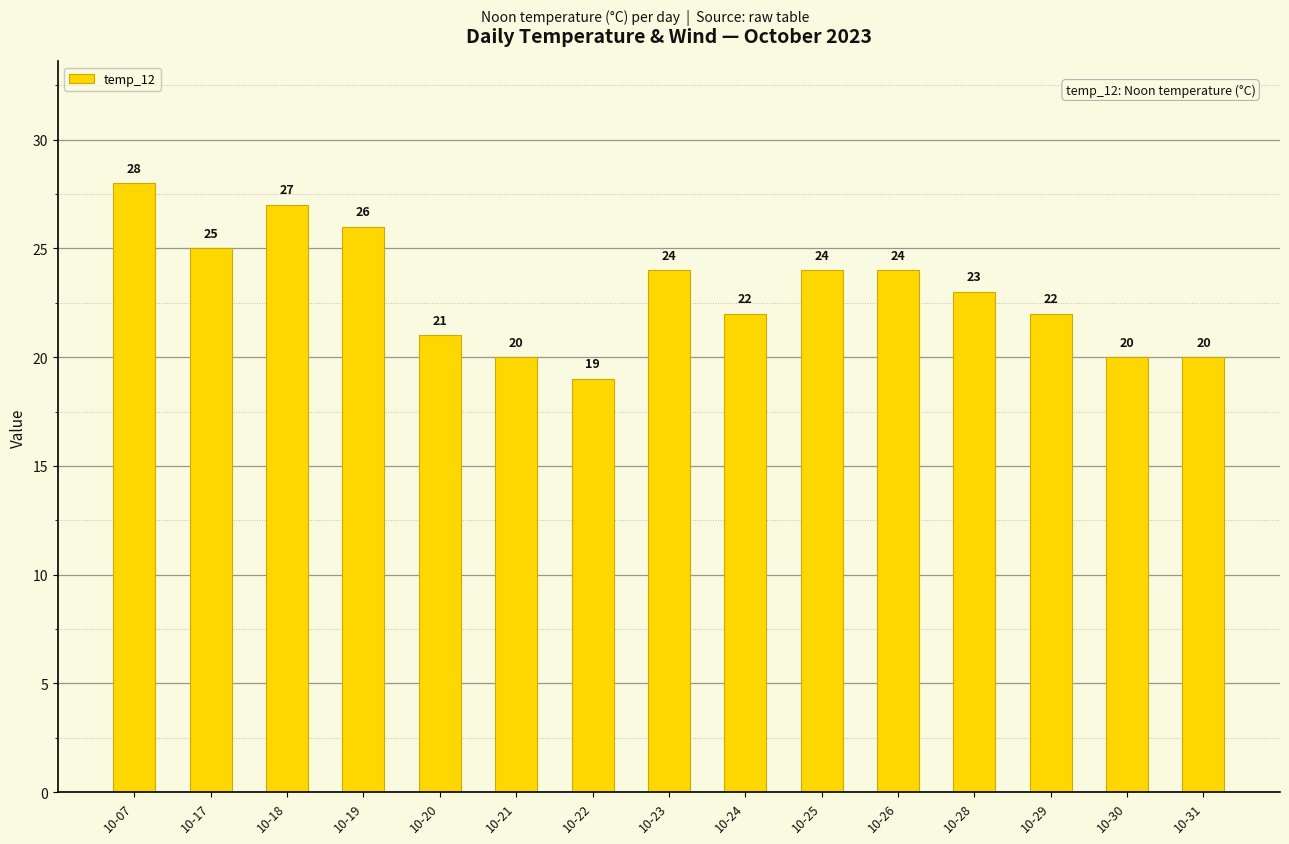

Are the bars horizontal?

No